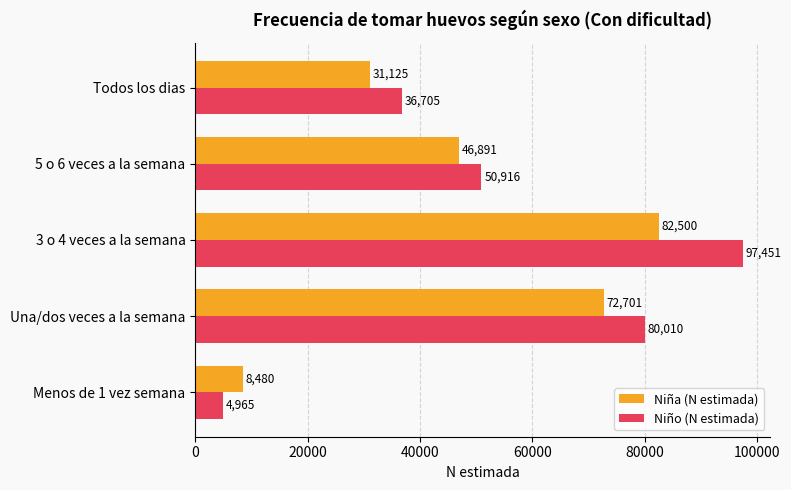

Which series has the largest total across all categories?

Niño (N estimada)